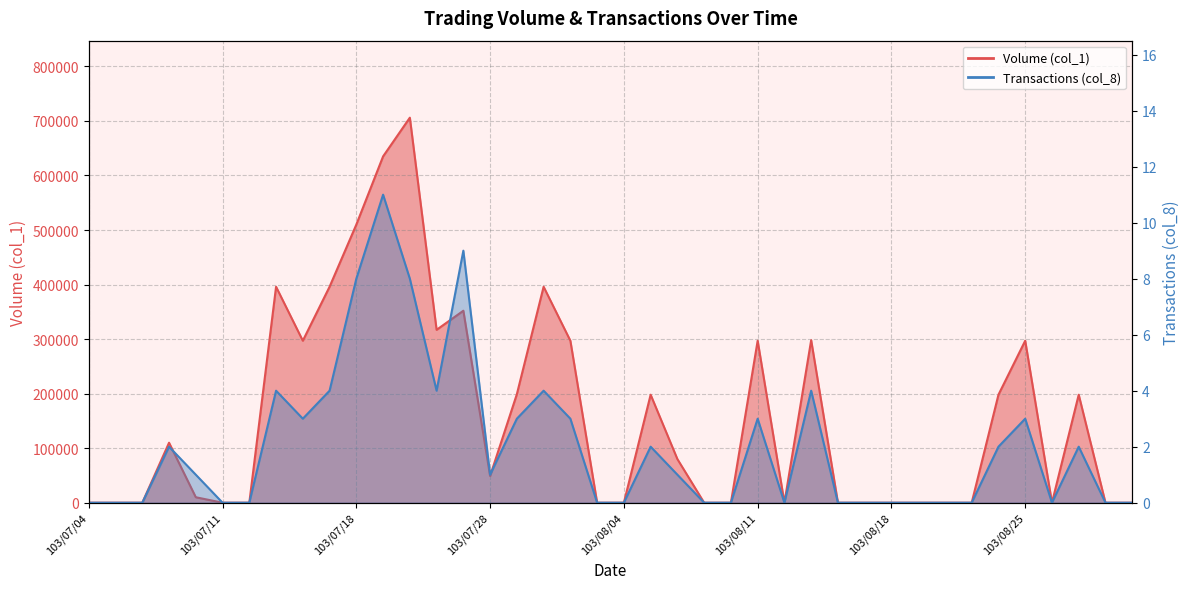

What are all the series names shown in the legend?

Volume (col_1), Transactions (col_8)